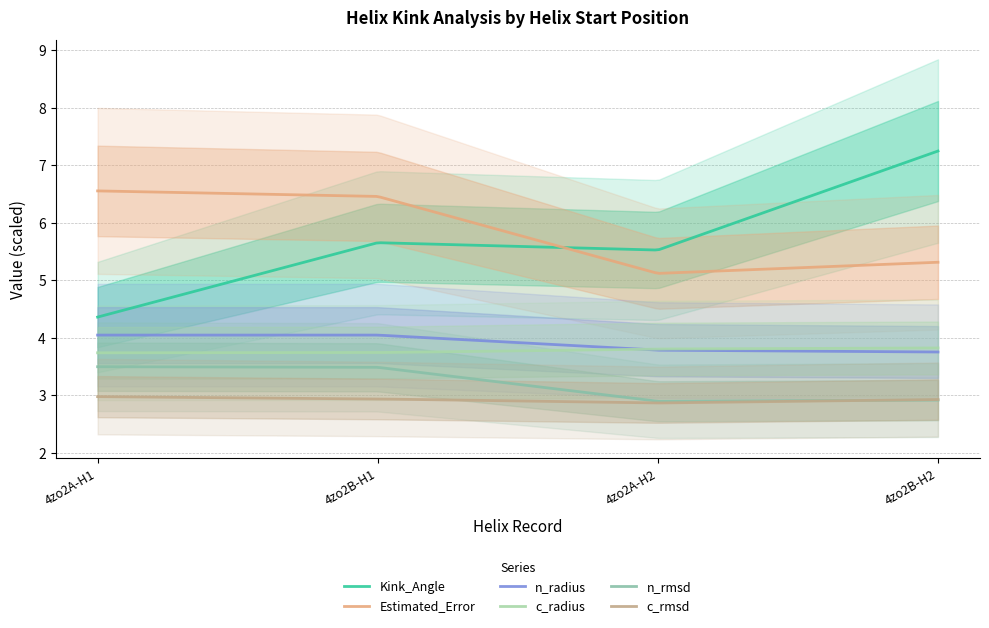

Is the value of c_rmsd at 282 greater than the value of c_radius at 197?

No